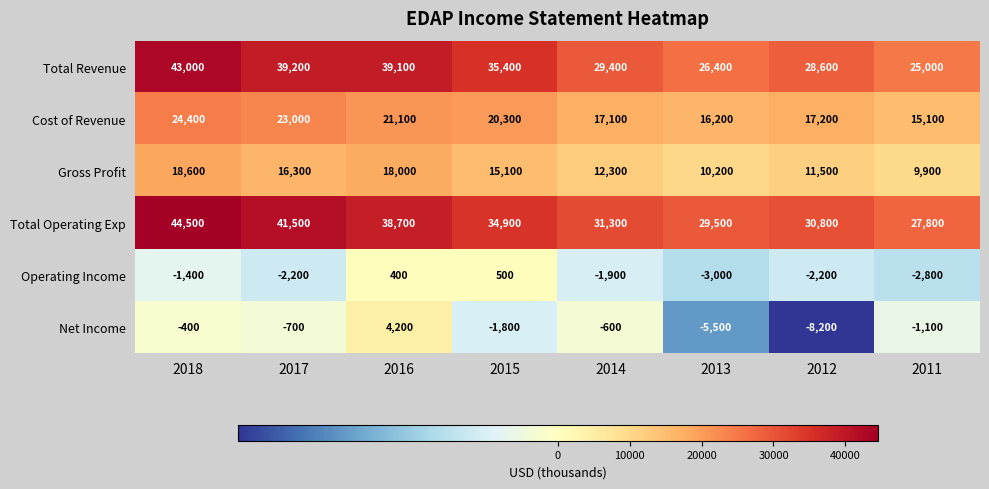

Which series has the widest spread of values?

Total Revenue